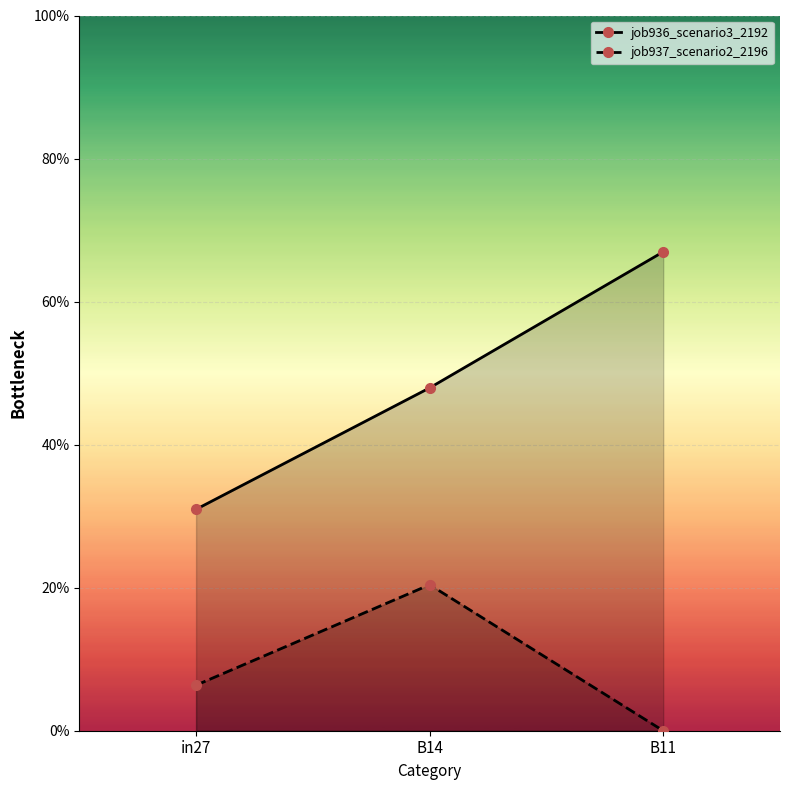

What position from the left is in27?

1